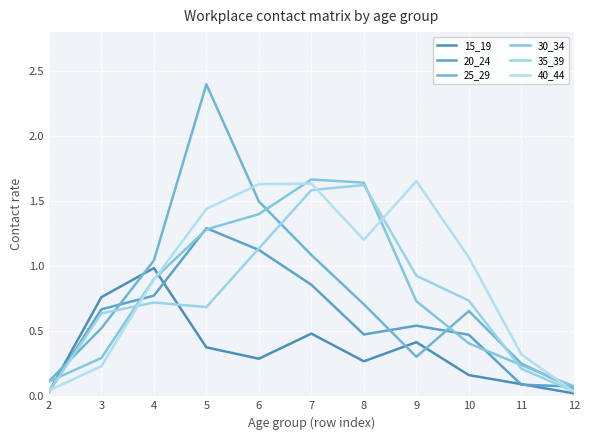

Which series has the largest total across all categories?

40_44